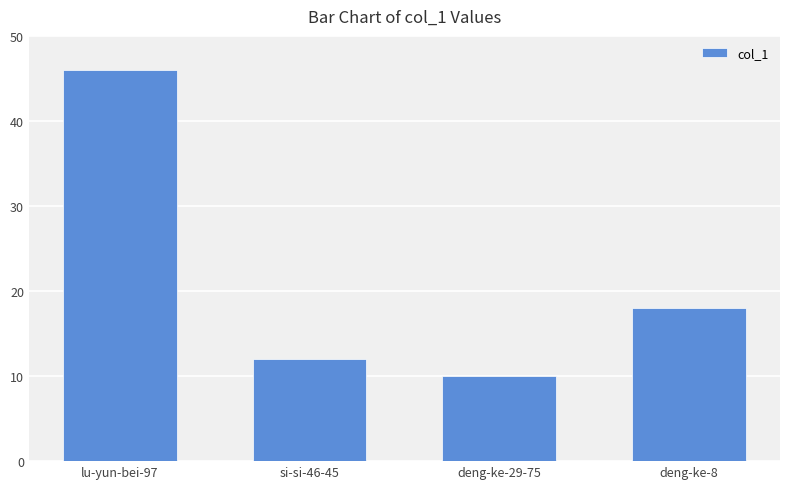

List the labels in order of value, smallest first.

deng-ke-29-75, si-si-46-45, deng-ke-8, lu-yun-bei-97